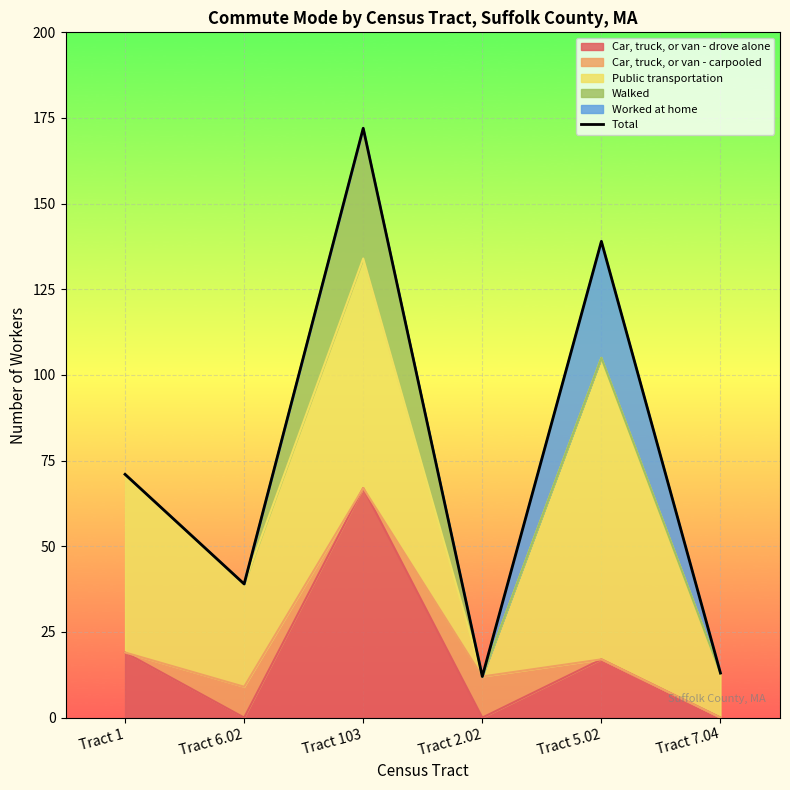

True or false: the data shows 95 at Tract 1.

False